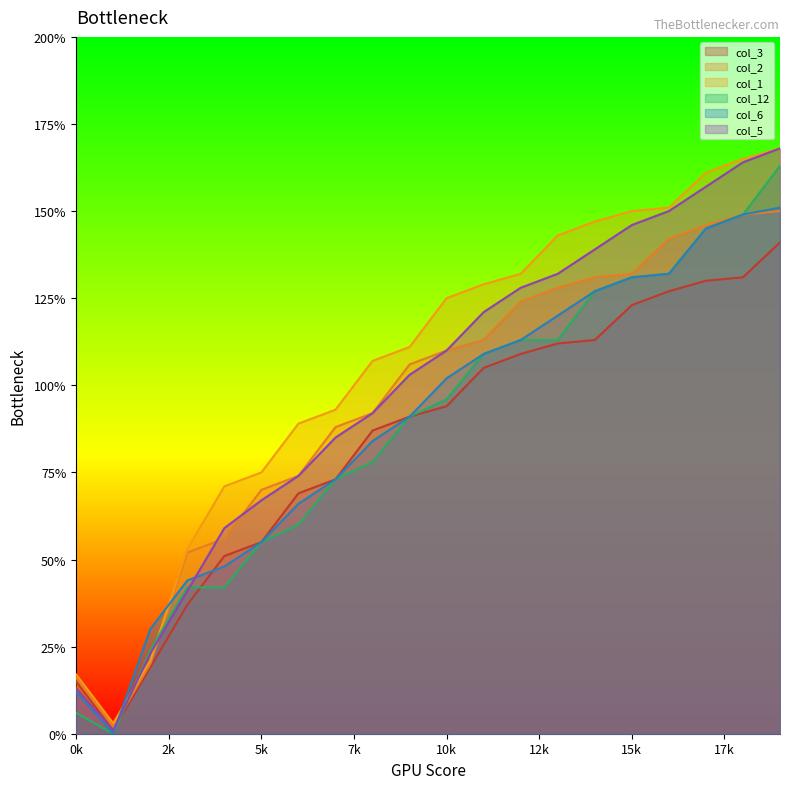

The col_2 series shows 1 at 1. True or false?

False